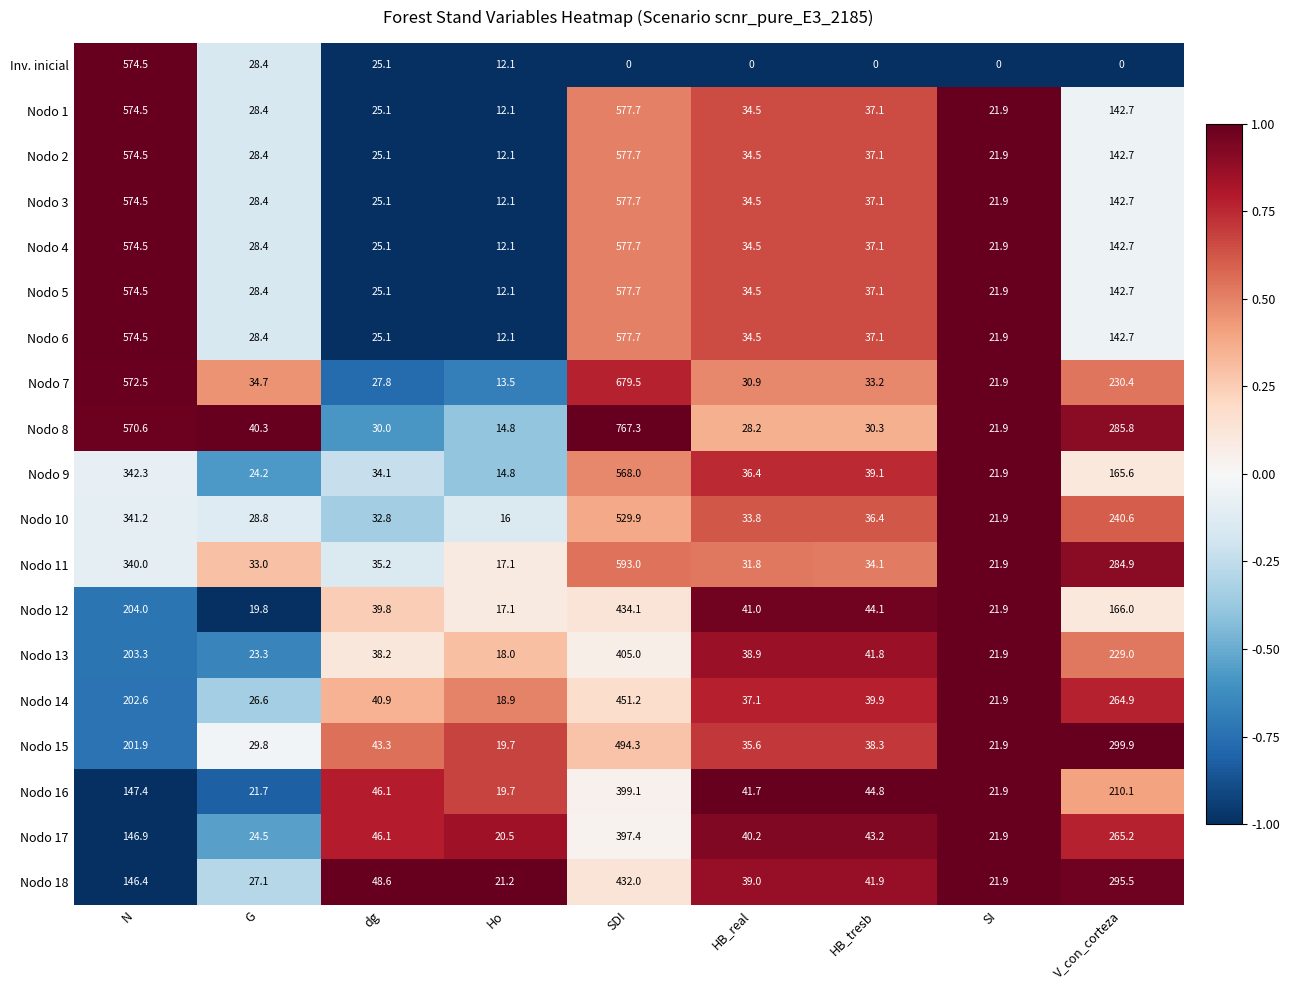

How many data points does each series have?

9